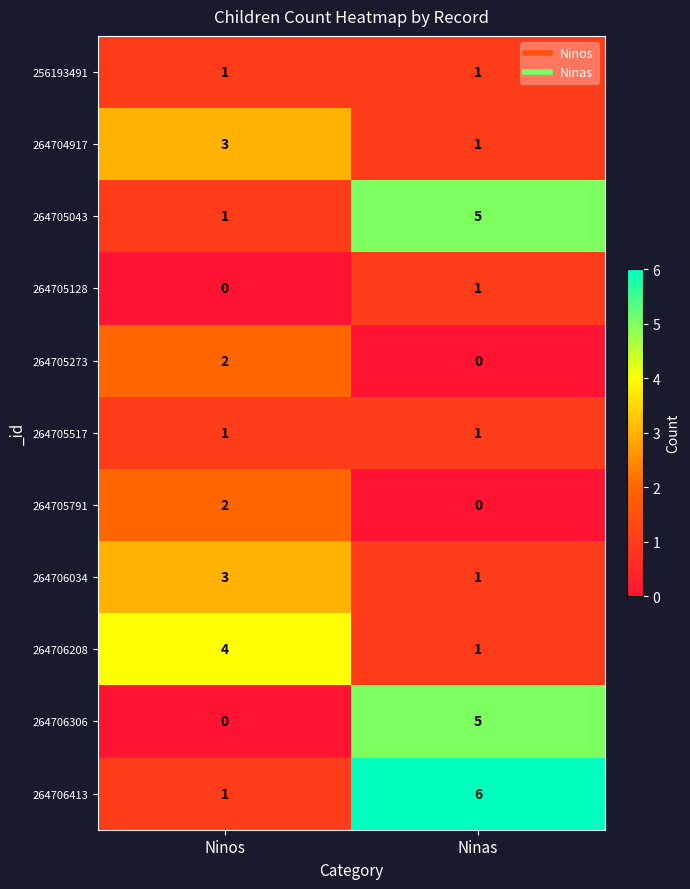

List the labels in order of 264705273 value, smallest first.

Ninas, Ninos